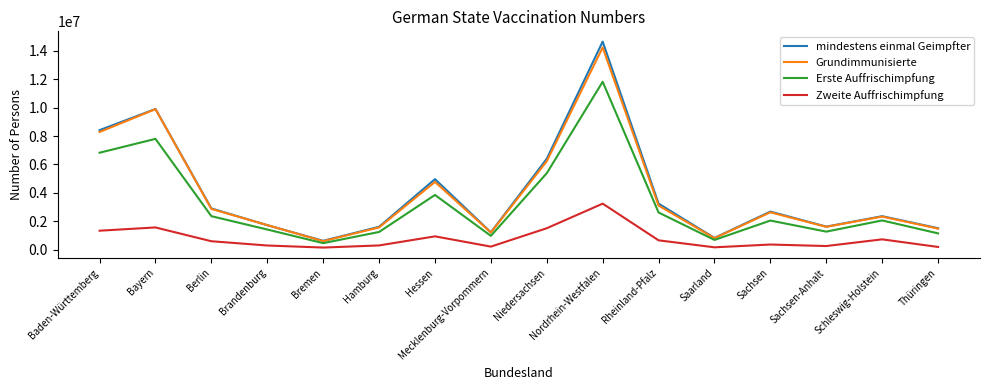

What is the difference between the mindestens einmal Geimpfter values at Saarland and Hamburg?

784028